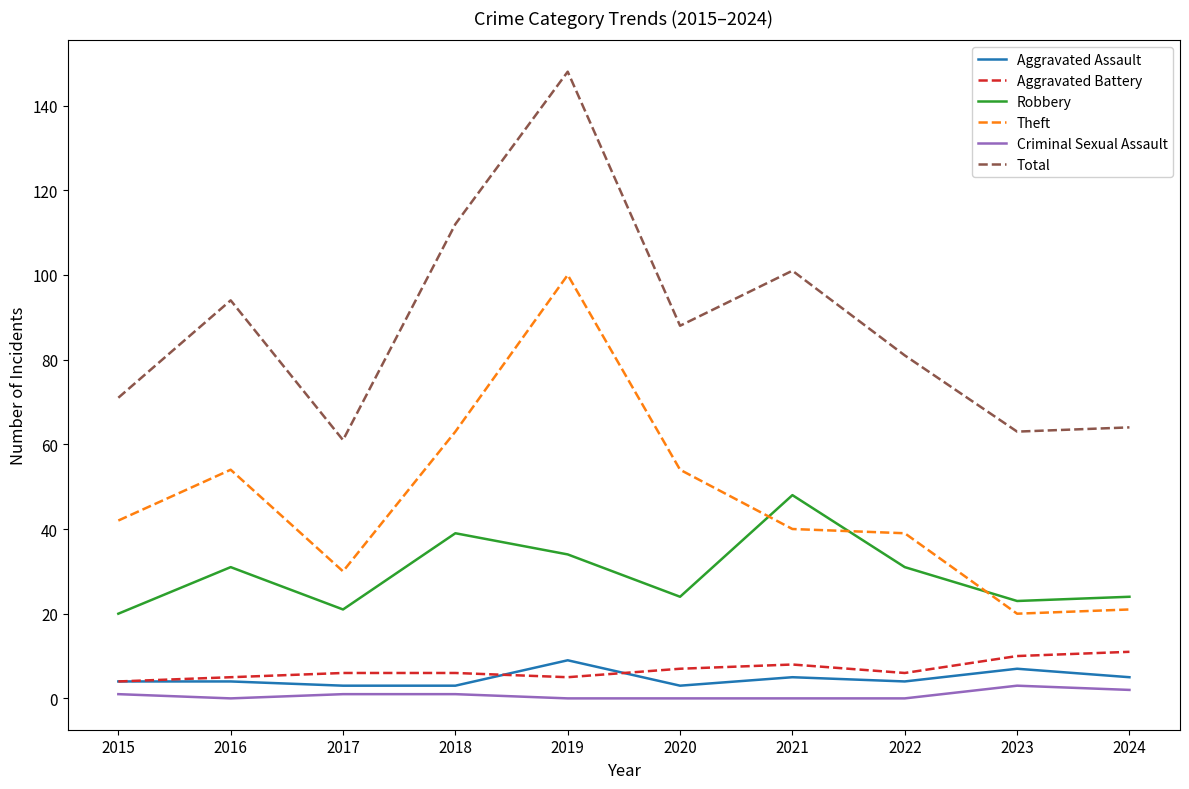

True or false: Total and Robbery cross at least once.

False